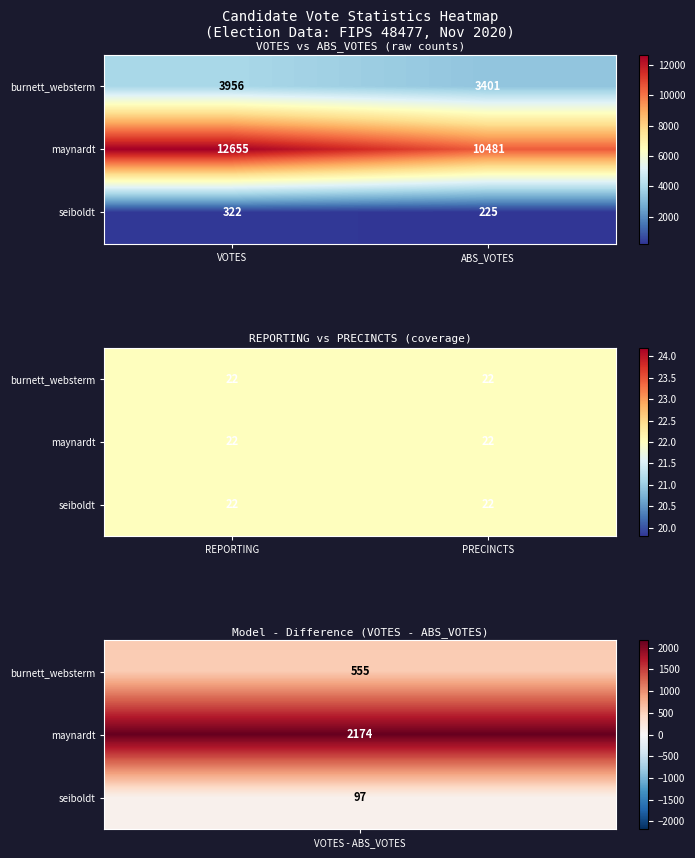

The value of seiboldt at 0 is 98. True or false?

False